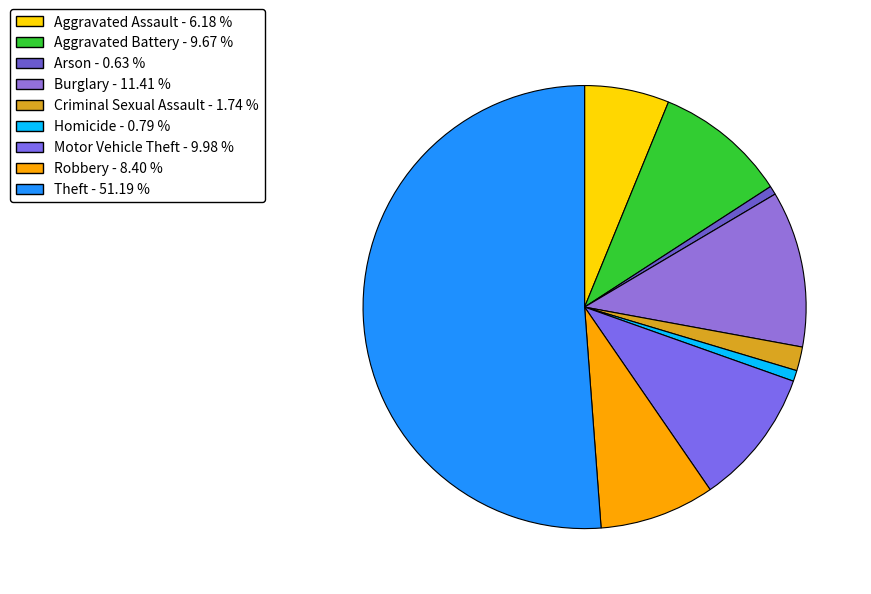

True or false: Burglary accounts for 4% of the total.

False